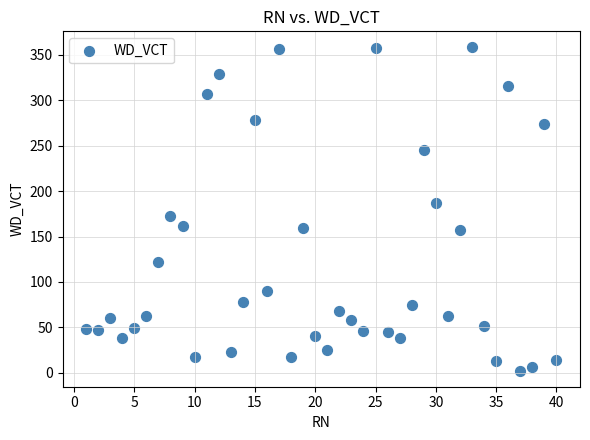

What is the range of X values (max minus min)?

39.0